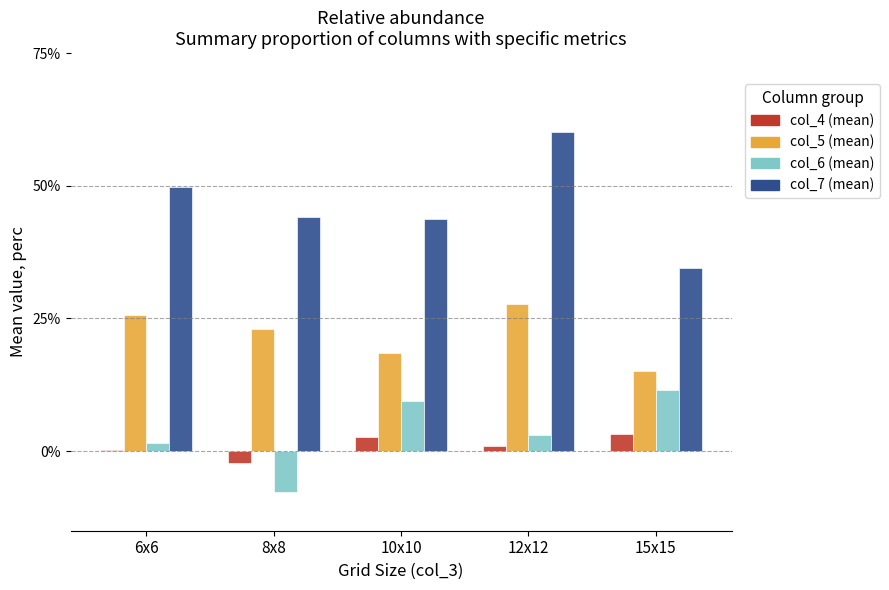

Are the bars horizontal?

No